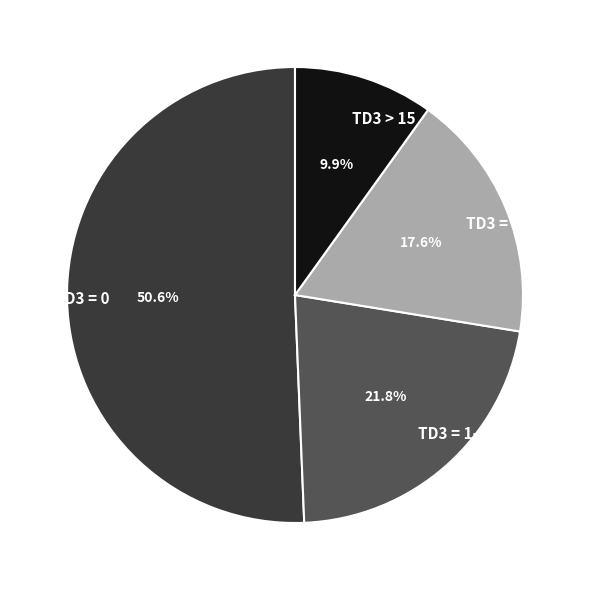

Does any single category account for the majority?

Yes